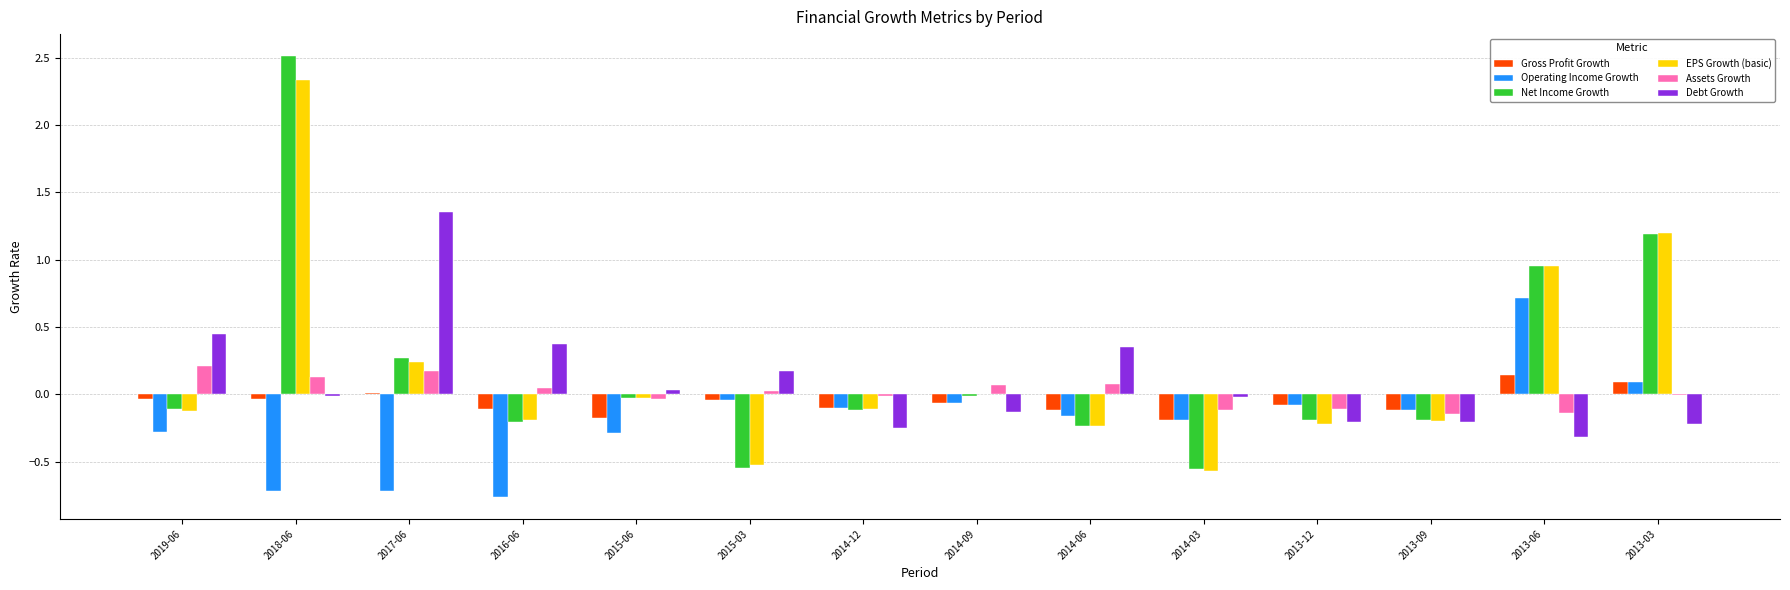

What is the sum of all Operating Income Growth values?

-2.7